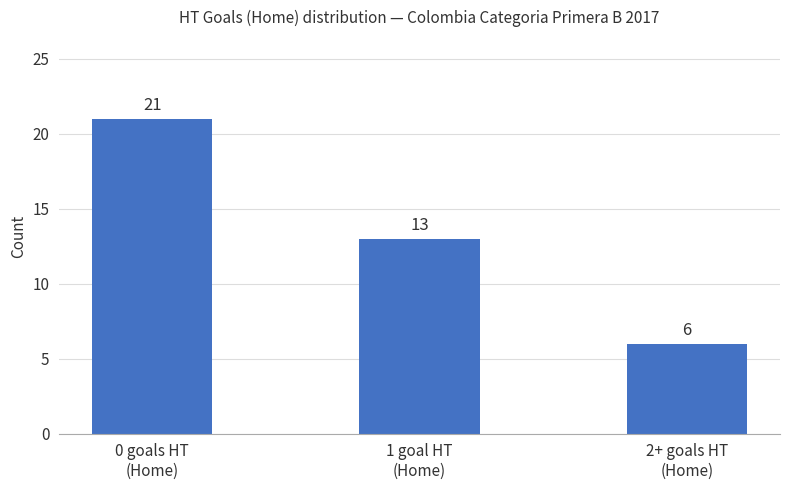

At which category does the chart reach its peak across all series?

0 goals HT
(Home)